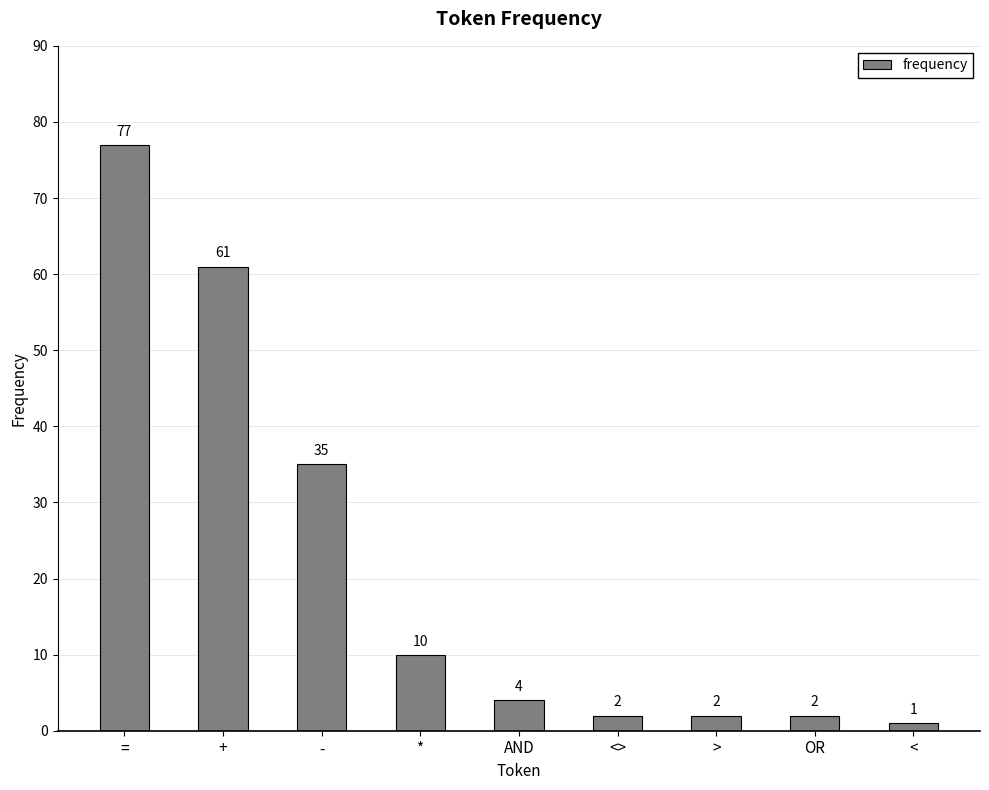

The chart shows a value of 2 at <>. True or false?

True